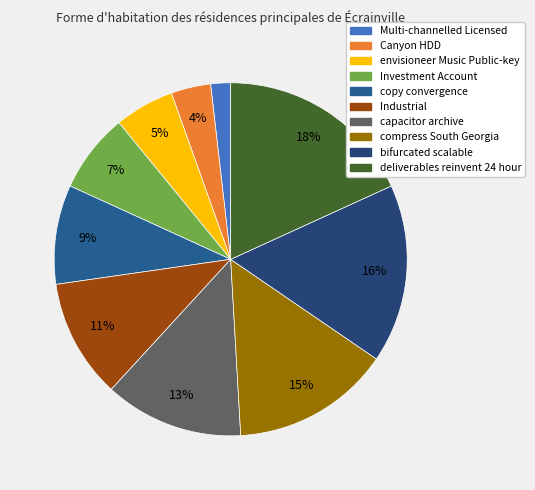

To the nearest percent, what is the difference between the envisioneer Music Public-key and copy convergence slice percentages?

4%